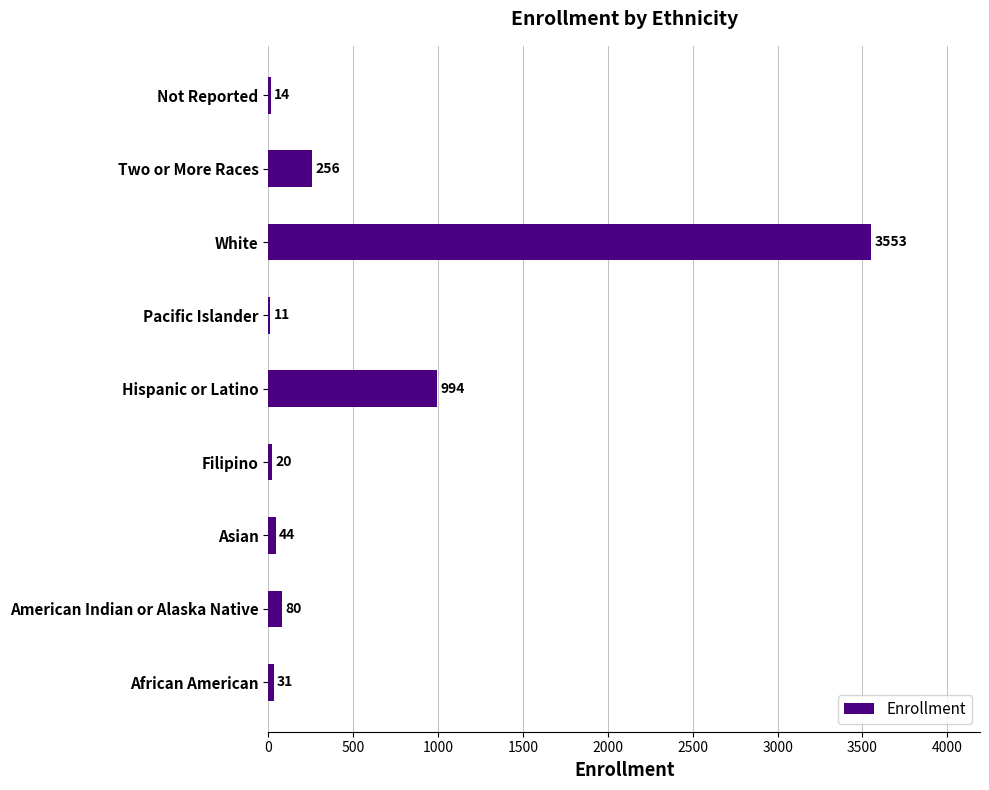

Which has a higher value, Asian or Filipino?

Asian